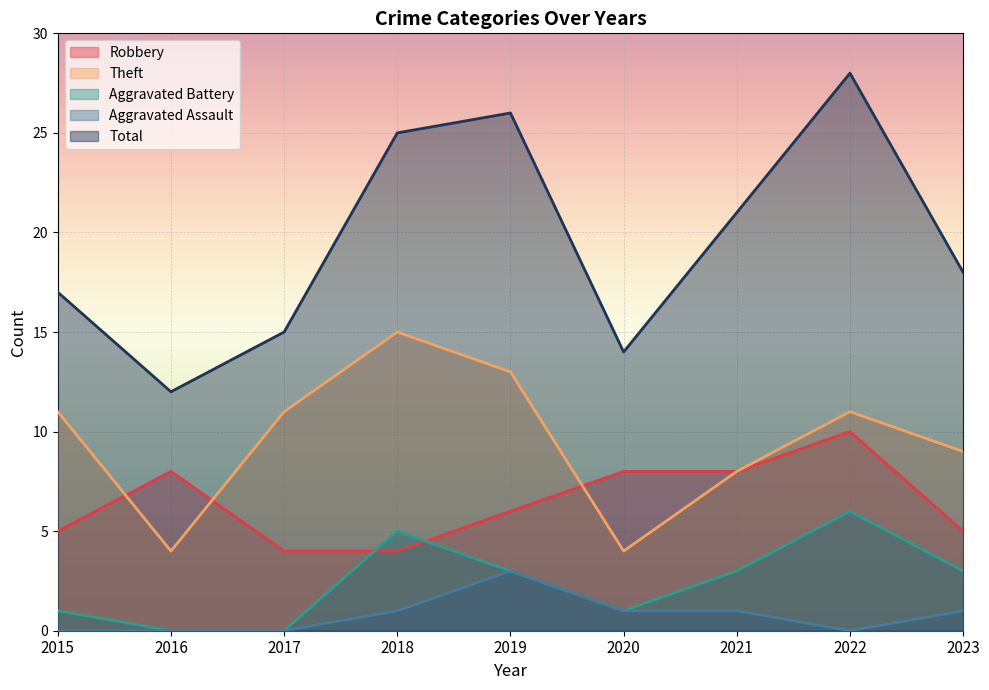

Between 2021 and 2022, which series saw the biggest shift?

Total